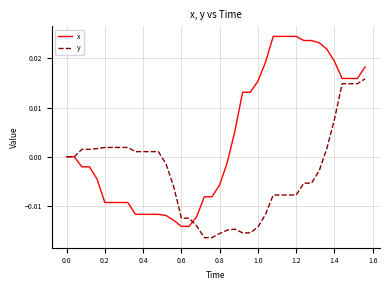

Rank the series by their maximum value, from highest to lowest.

x, y